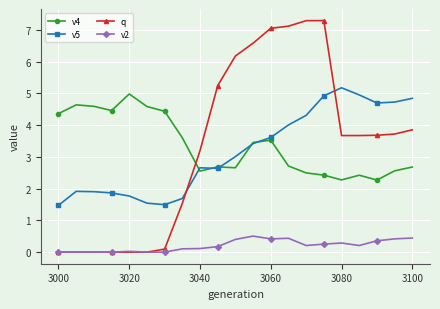

After their last crossing, which series has the higher values: v4 or q?

q